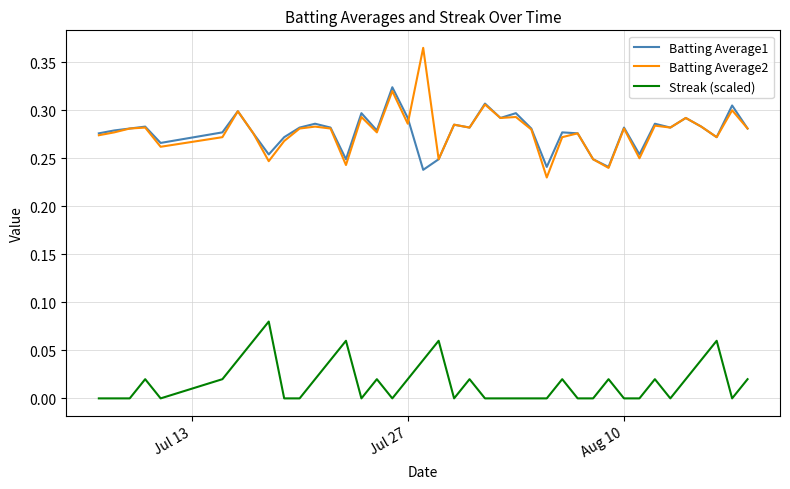

List the series in order of their peak value, highest first.

Batting Average2, Batting Average1, Streak (scaled)